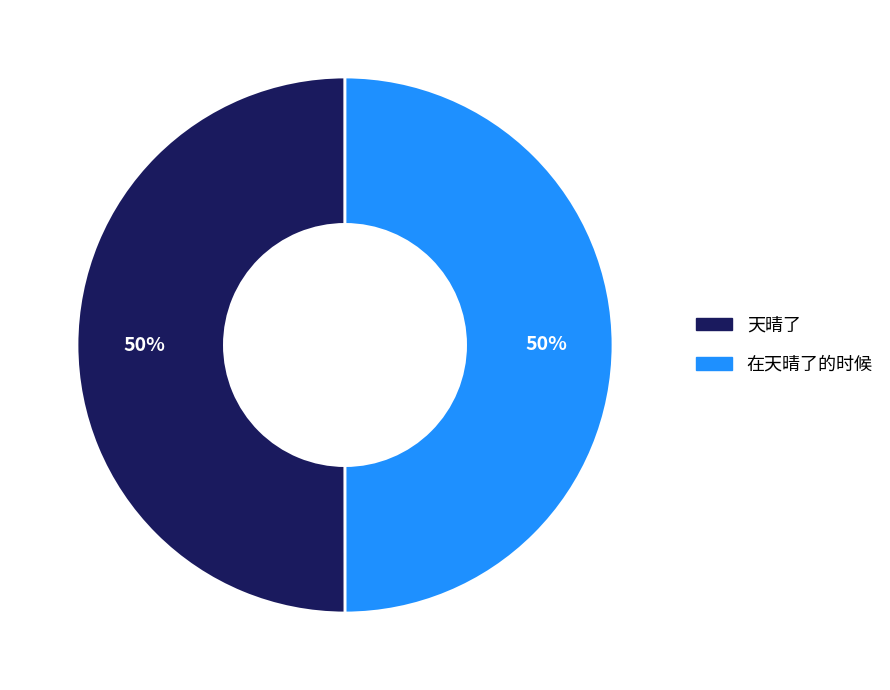

To the nearest percent, what portion does 天晴了 represent?

50%